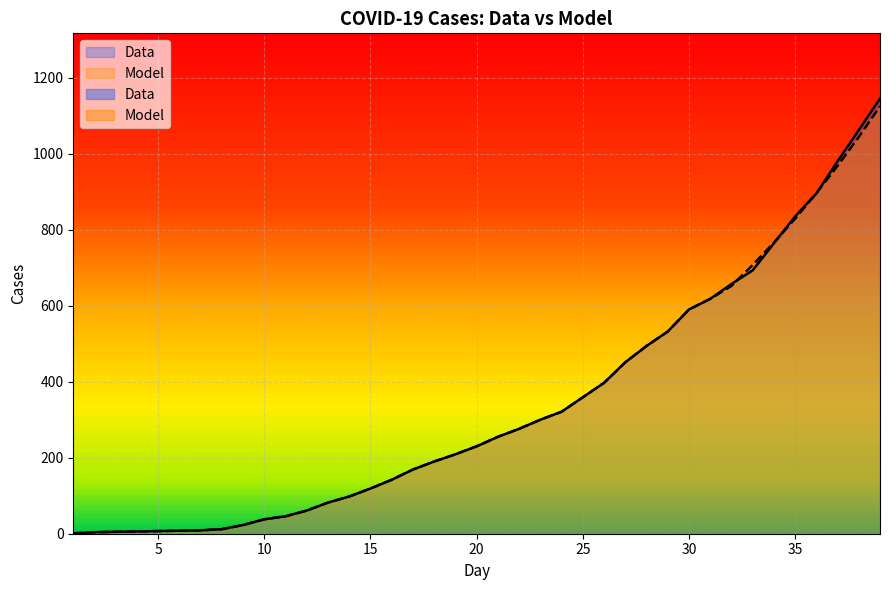

List the series in order of their overall mean, highest first.

Data, Model